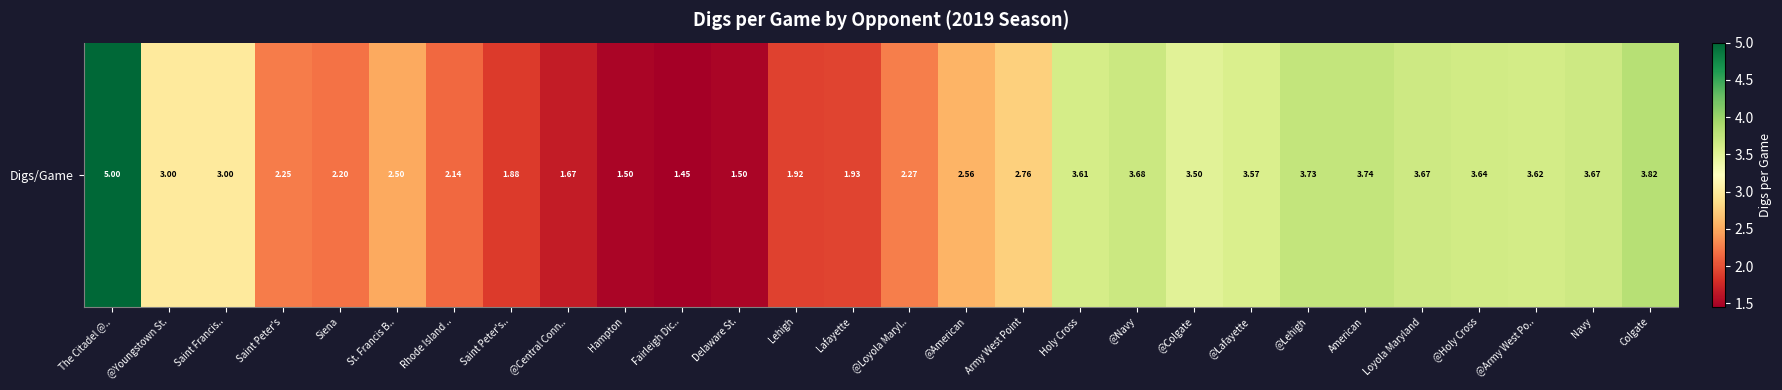

Which category has the lowest value across all series?

Fairleigh Dic..